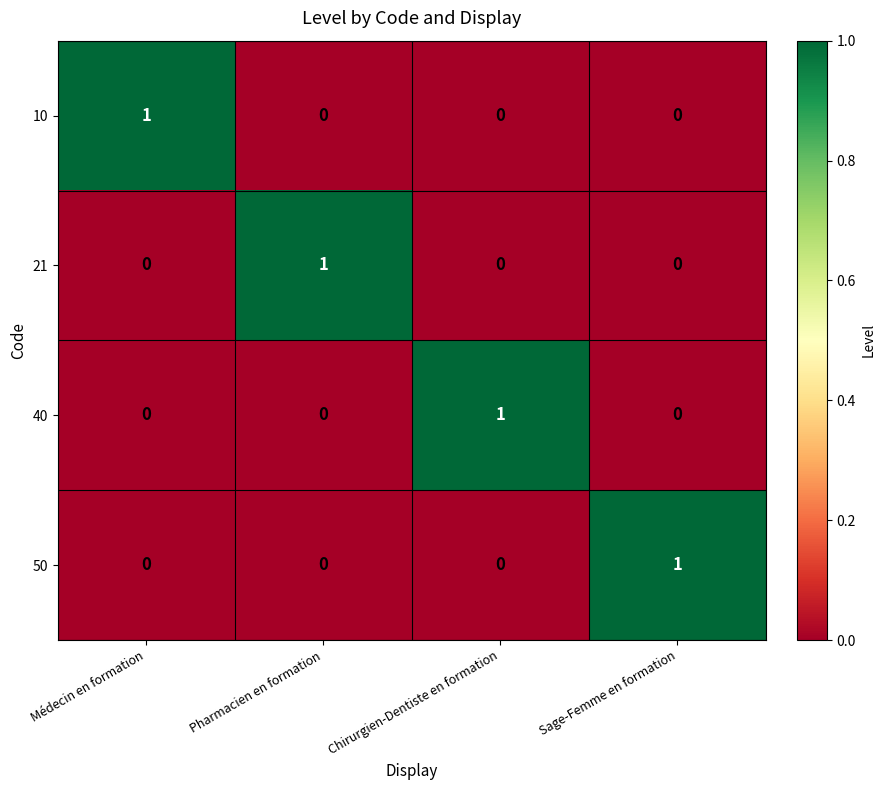

Which category has the highest value in the 10 series?

Médecin en formation